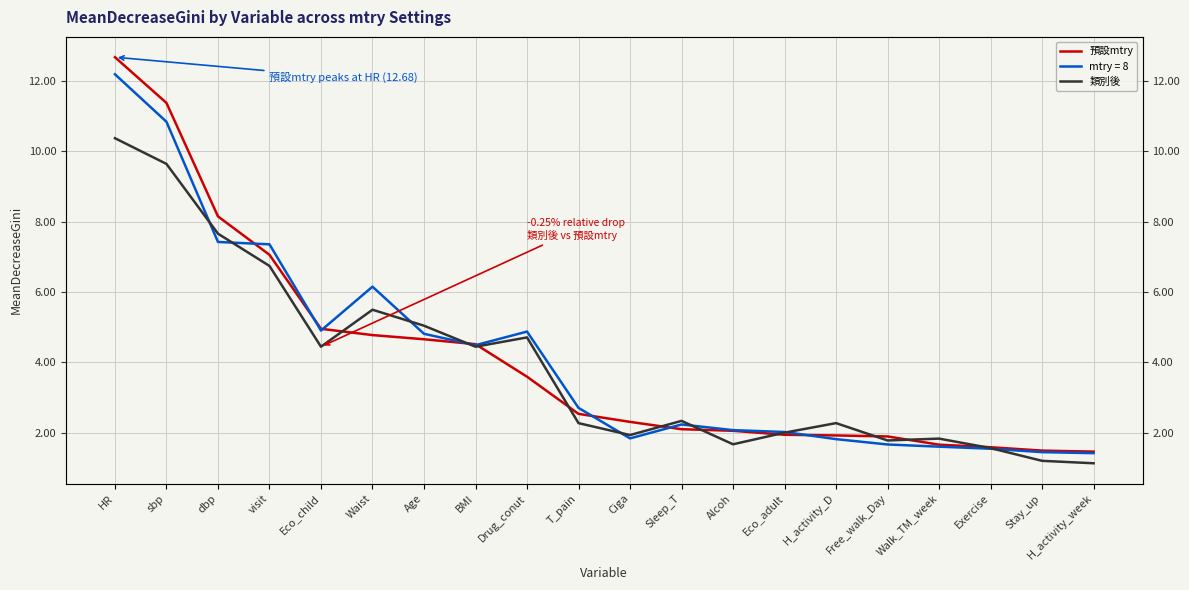

What value does the 預設mtry series have at Alcoh?

2.1